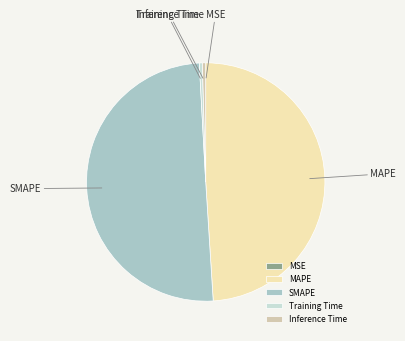

Which slice is the largest?

SMAPE